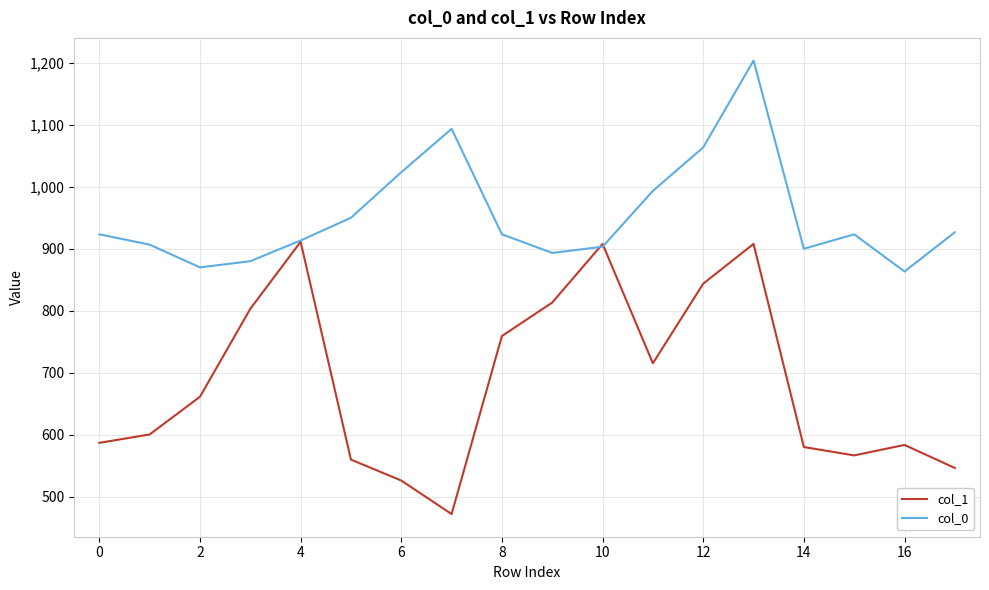

What are all the series names shown in the legend?

col_1, col_0